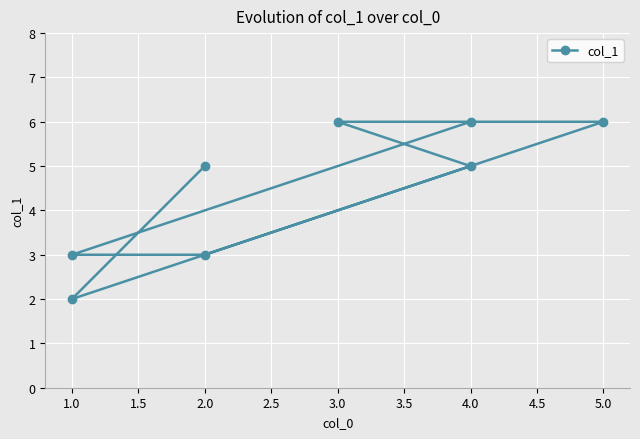

What position from the left is 3.0?

6